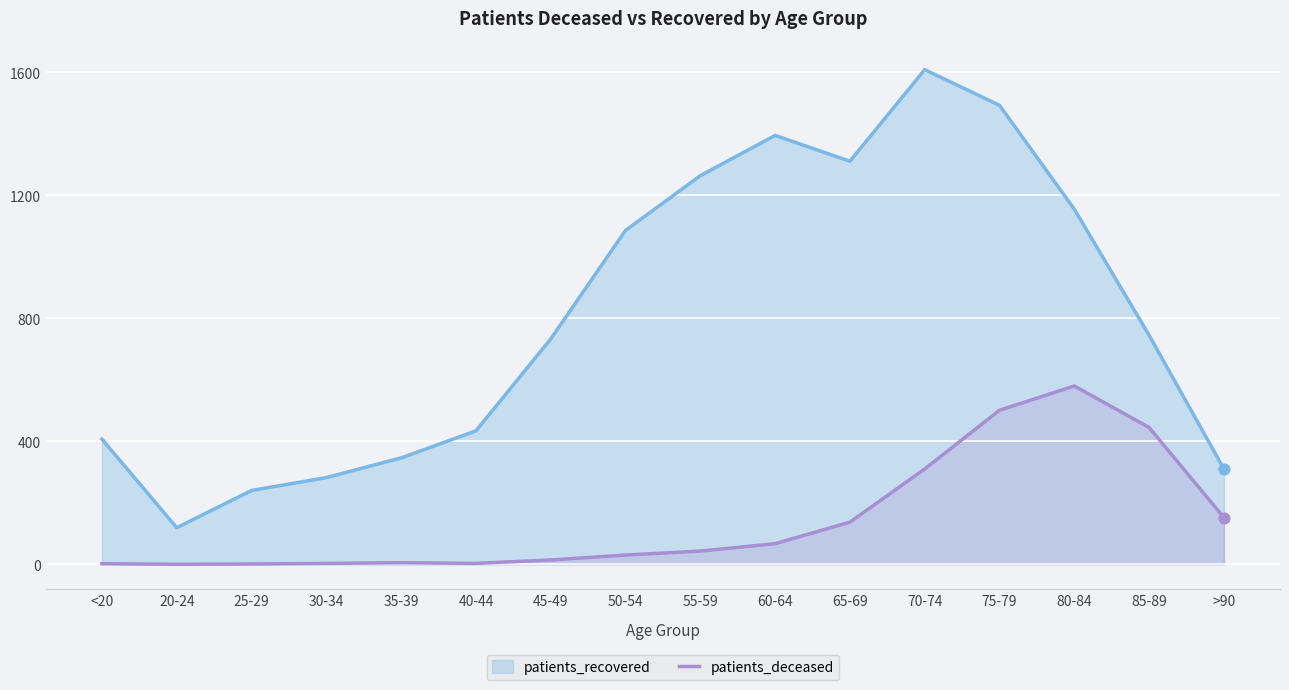

Between 60-64 and <20, which is larger?

60-64